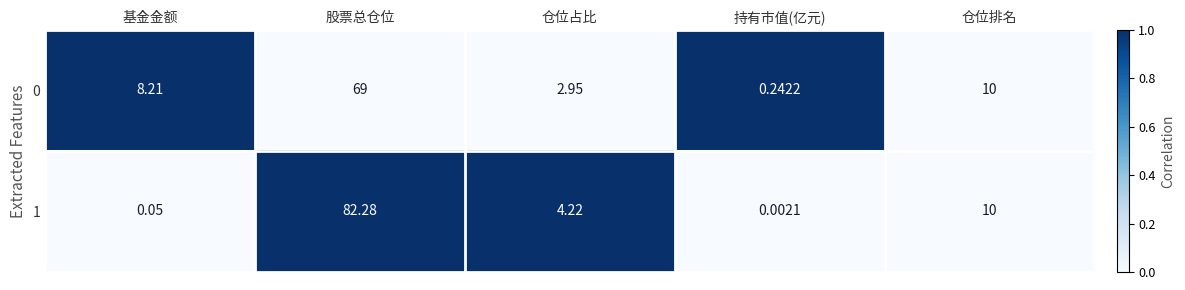

At how many categories does at least one series exceed 0?

5